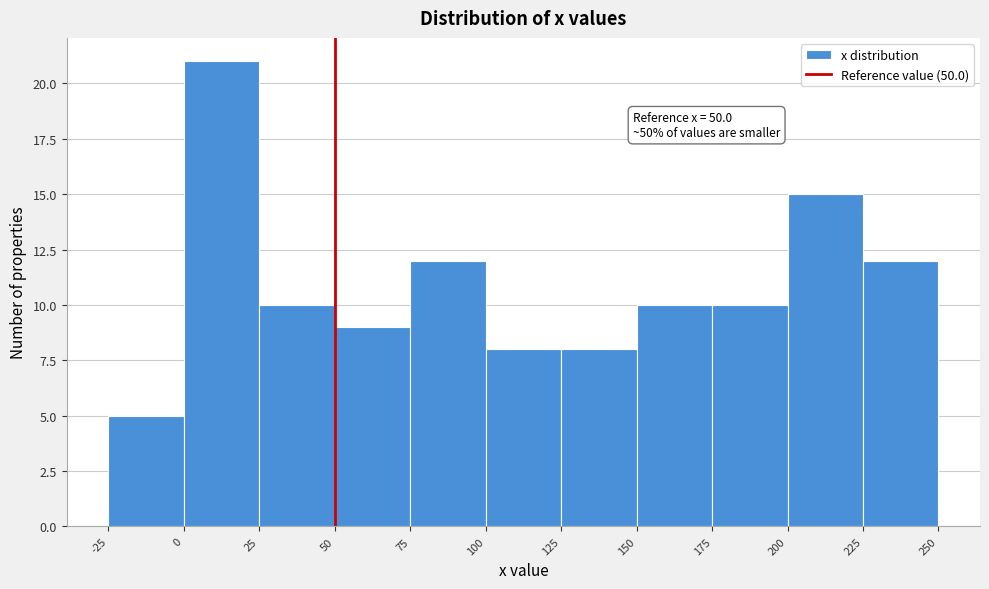

Over which range of the x-axis is the bar tallest?

0 to 25